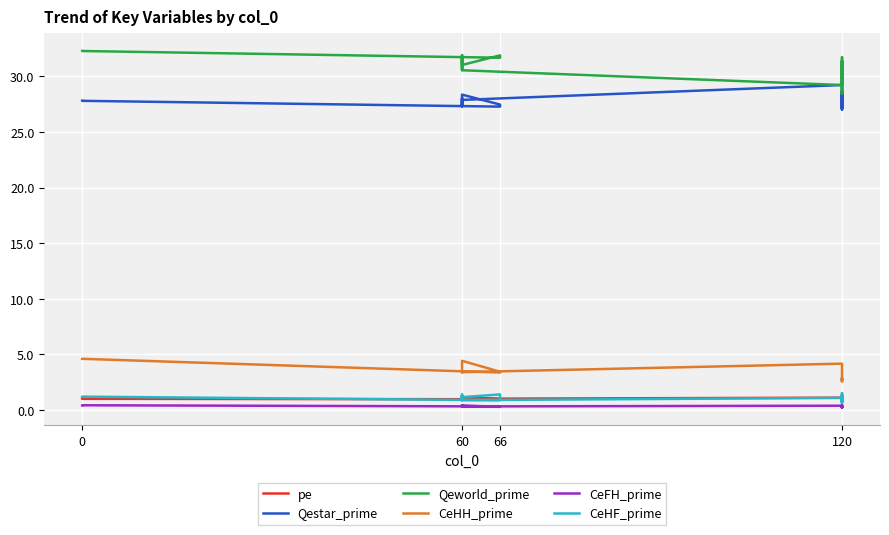

How many data points does each series have?

18